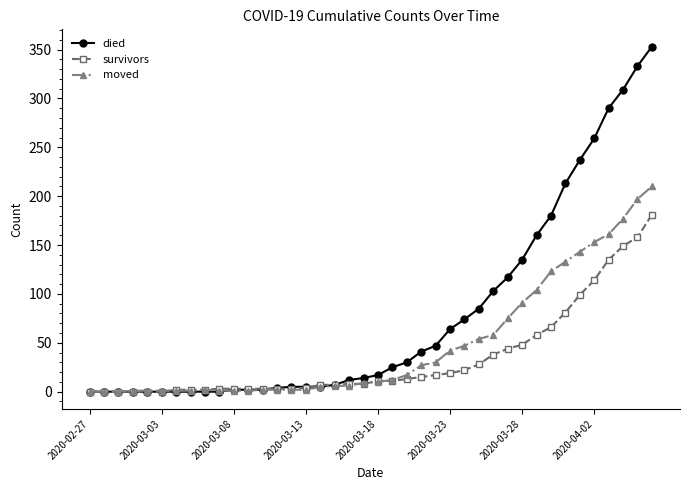

List the series in order of their peak value, lowest first.

survivors, moved, died